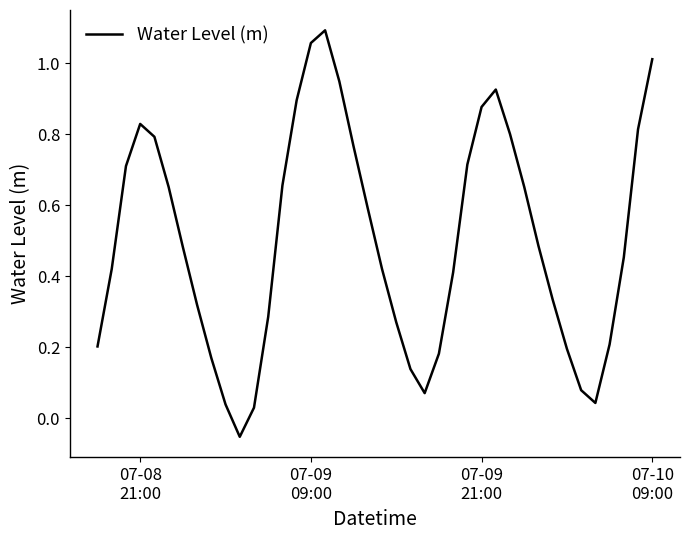

What is the difference between the second highest and second lowest values?

1.0